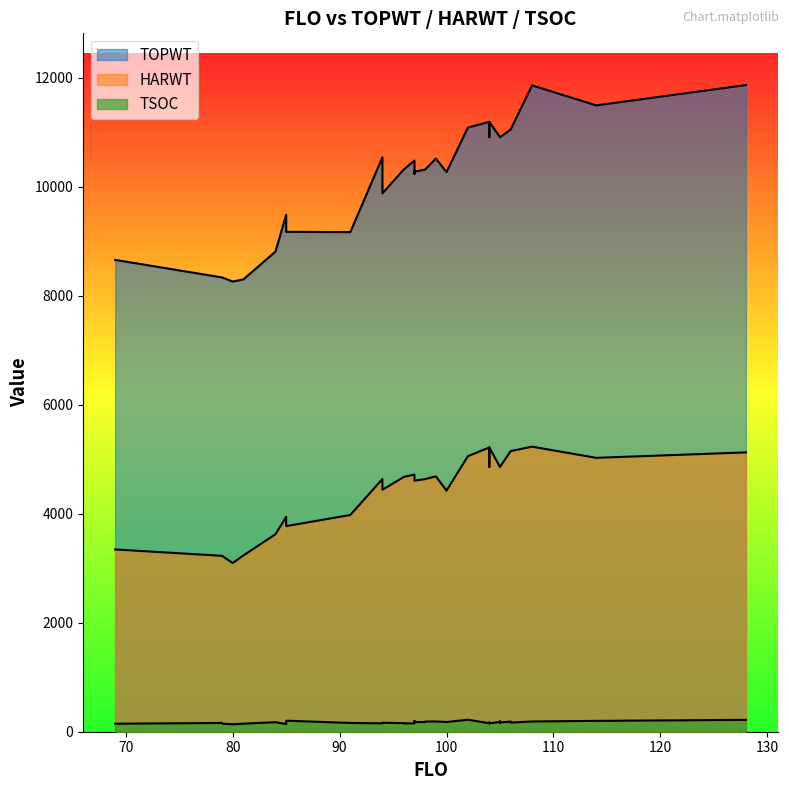

At which category does the chart reach its minimum across all series?

80